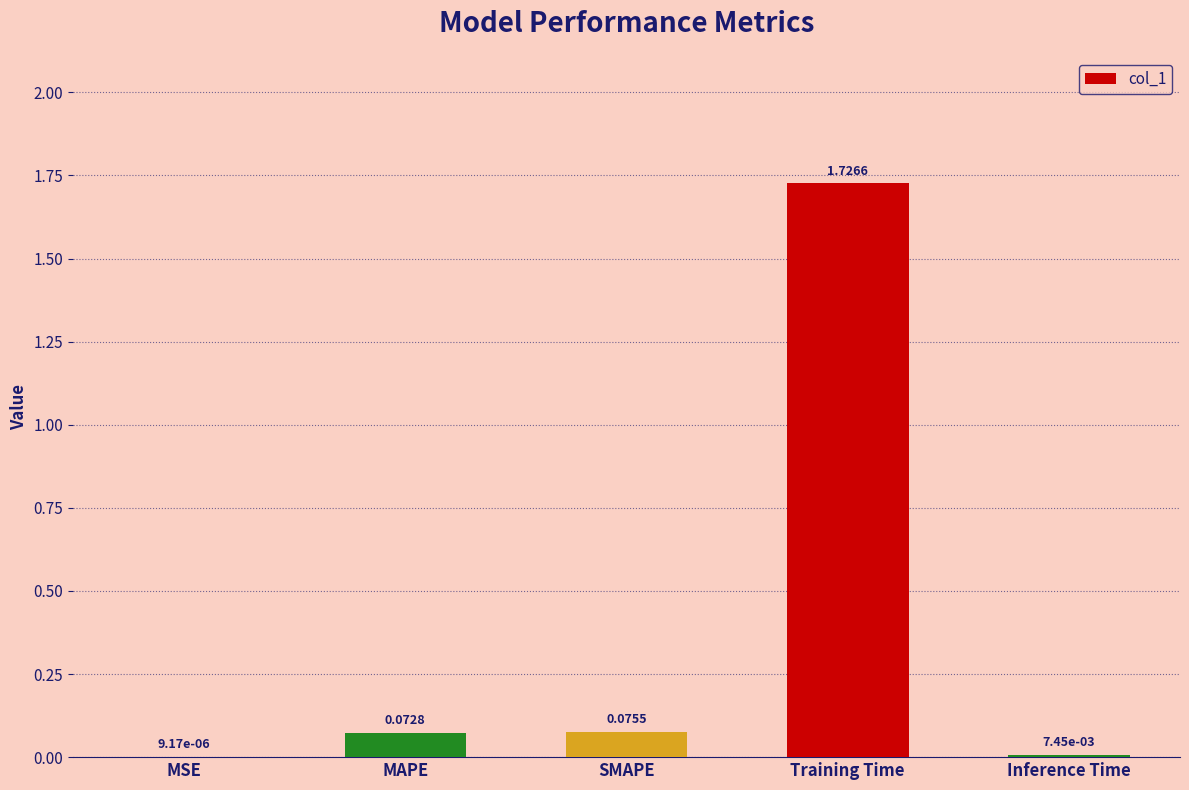

What is the change in value from SMAPE to Training Time?

+1.7